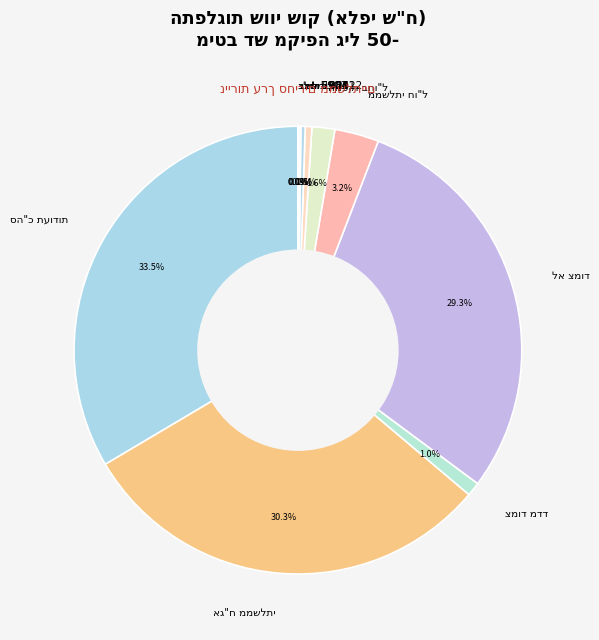

Does any single category account for the majority?

No